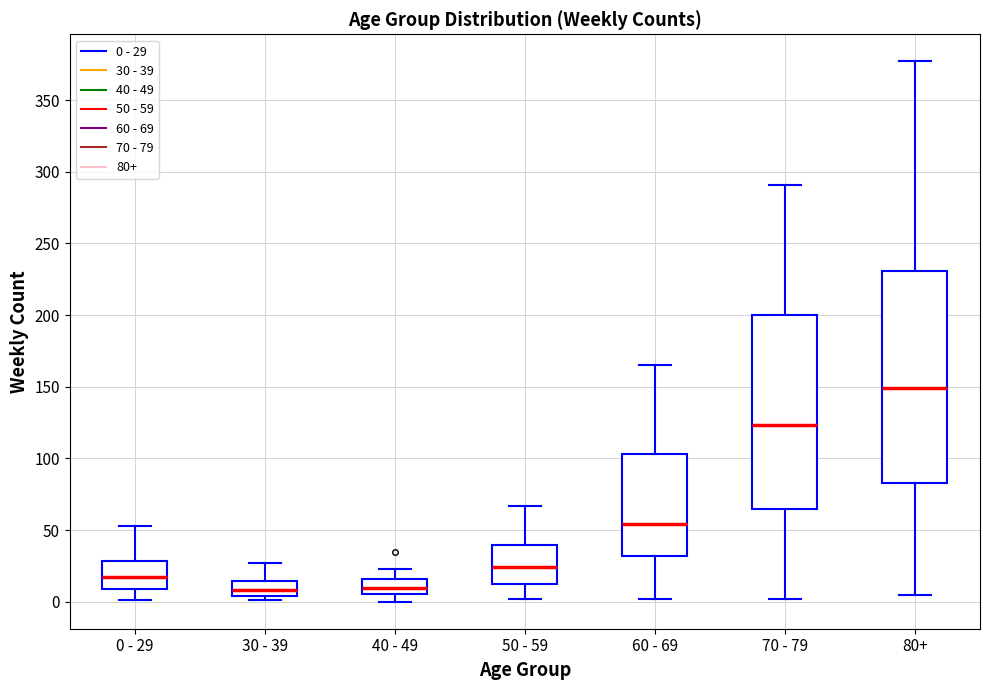

Reading left to right, read every box against the y-axis: the position of its median line, the range the box covers, and the ends of its whiskers. The values are not printed on the chart, so give them approximately, as read against the axis.

0 - 29: median 15, box 10 to 30, whiskers 0 to 55
30 - 39: median 10, box 5 to 15, whiskers 0 to 25
40 - 49: median 10, box 5 to 15, whiskers 0 to 25
50 - 59: median 25, box 15 to 40, whiskers 0 to 65
60 - 69: median 55, box 30 to 105, whiskers 0 to 165
70 - 79: median 125, box 65 to 200, whiskers 0 to 290
80+: median 150, box 85 to 230, whiskers 5 to 375